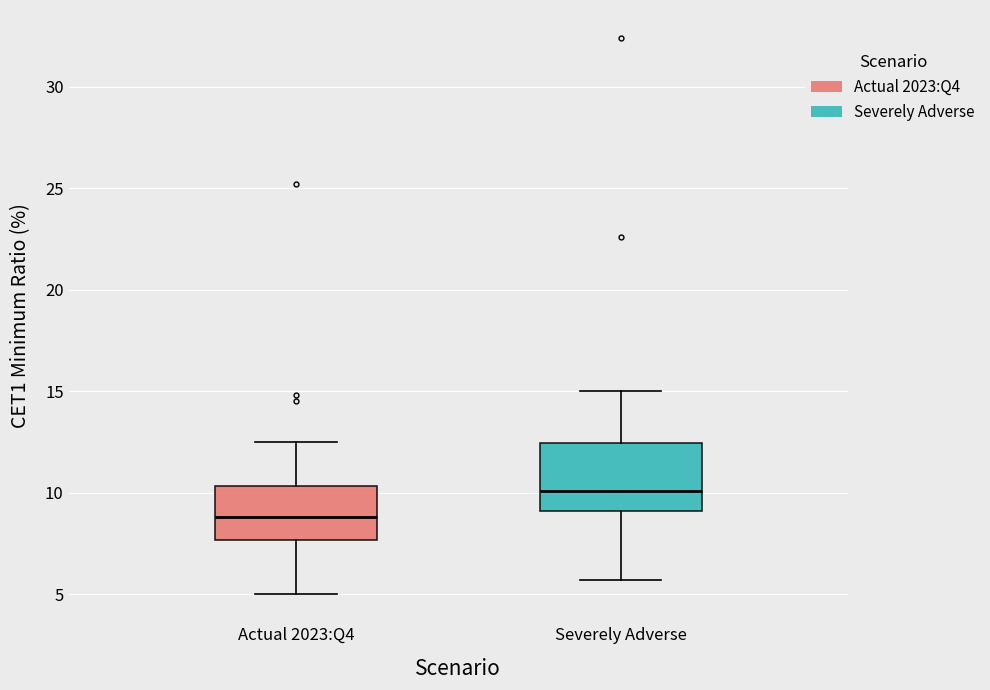

Where is the lower edge of the box for Severely Adverse on the y-axis? The values are not printed on the chart, so give them approximately, as read against the axis.

9.0